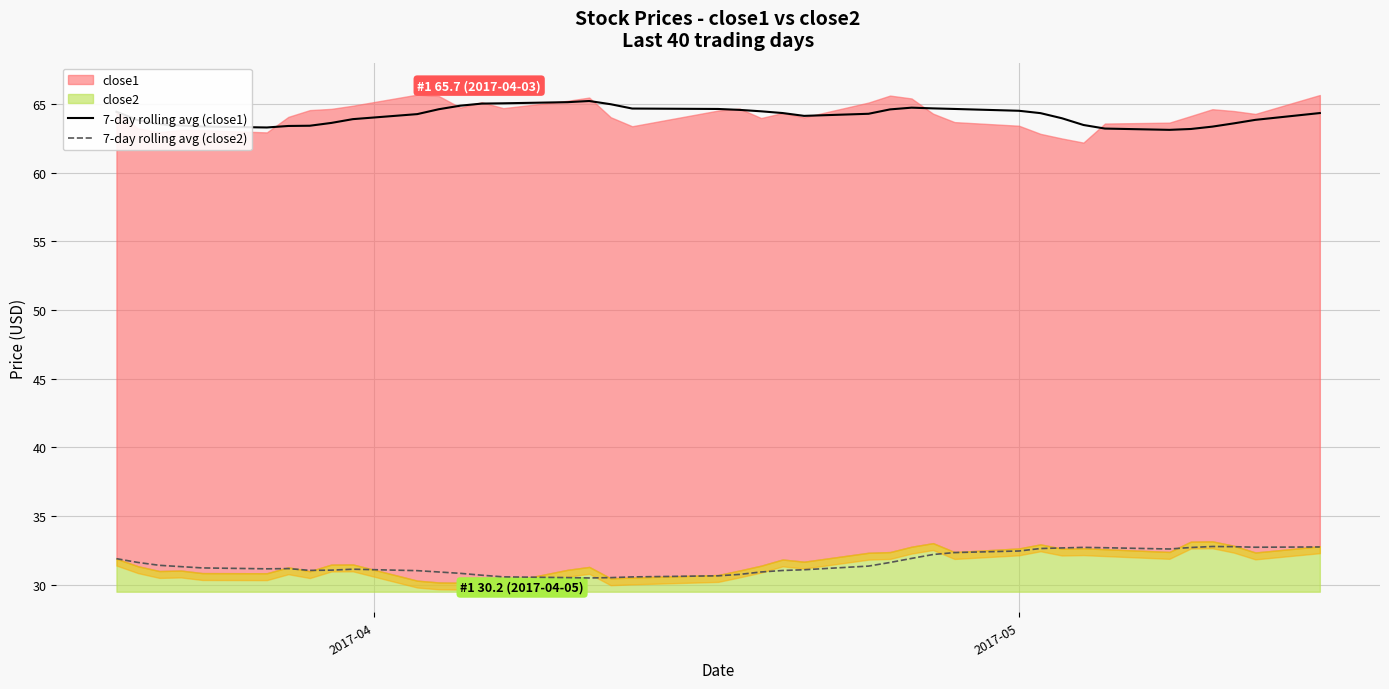

Reading right to left, transcribe all the data shown in this chart.

7-day rolling avg (close1): 64.3	63.8	63.6	63.3	63.2	63.1	63.2	63.5	64.0	64.3	64.5	64.6	64.7	64.7	64.6	64.3	64.1	64.3	64.5	64.6	64.6	64.7	65.0	65.2	65.1	65.0	65.0	64.9	64.6	64.3	63.9	63.6	63.4	63.4	63.3	63.4	63.4	63.5	63.8	64.4
7-day rolling avg (close2): 32.8	32.7	32.8	32.8	32.7	32.6	32.7	32.7	32.7	32.6	32.5	32.3	32.2	31.9	31.6	31.4	31.1	31.0	30.9	30.8	30.7	30.6	30.5	30.5	30.5	30.6	30.7	30.8	30.9	31.0	31.1	31.1	31.1	31.2	31.2	31.2	31.3	31.4	31.6	31.9